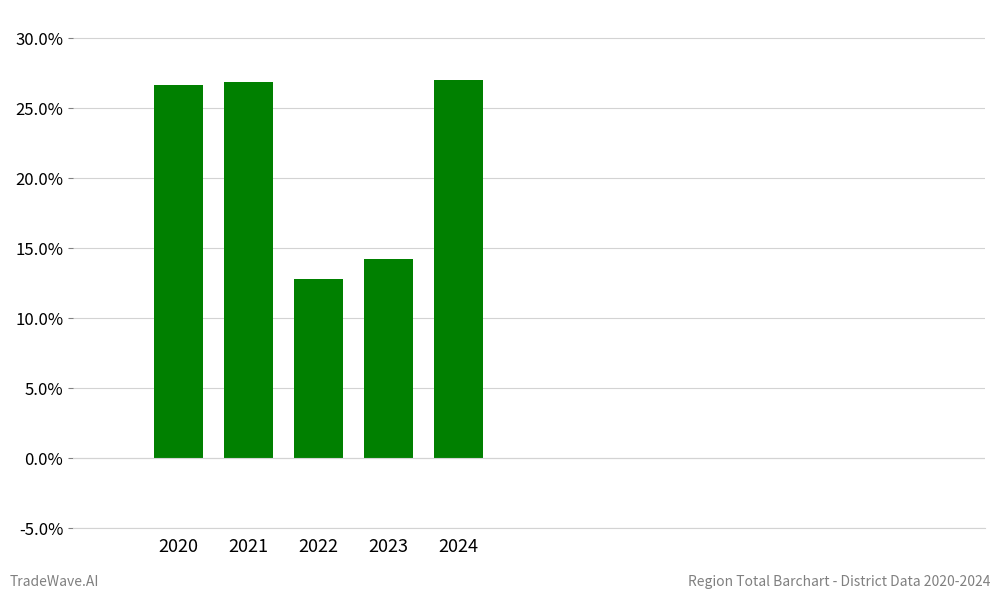

Reading left to right, extract all data points from this chart.

26.7	26.9	12.8	14.2	27.0